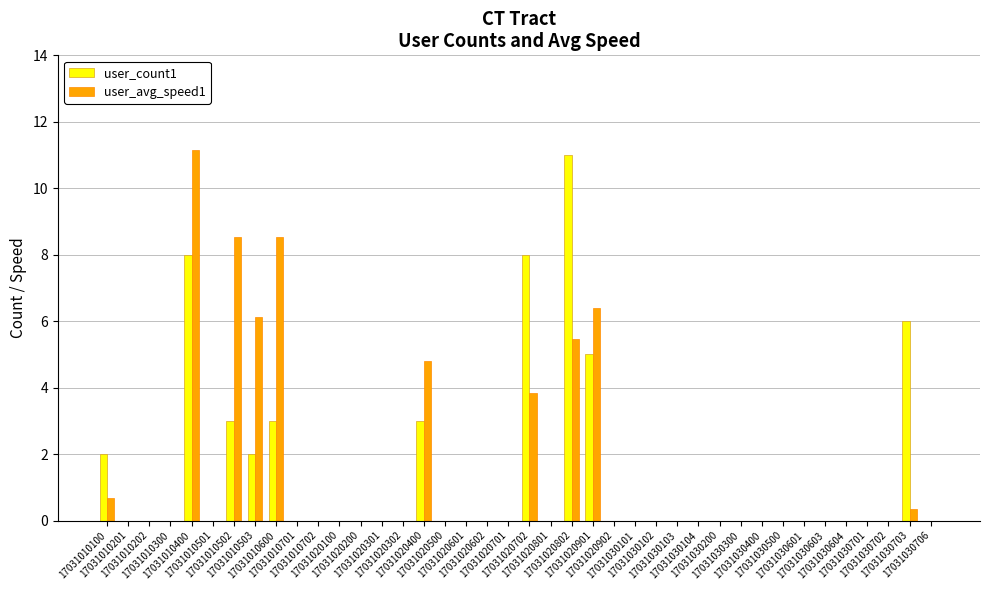

How many groups of bars are there?

40